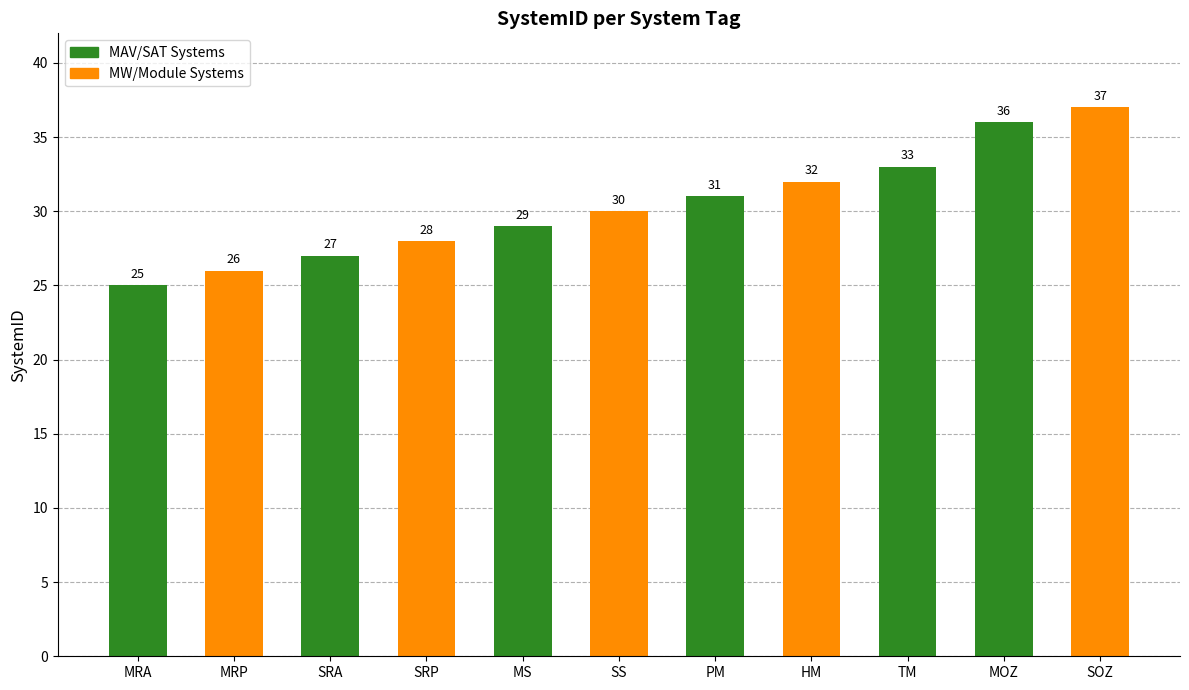

Reading left to right, transcribe all the data shown in this chart.

MRA=25	MRP=26	SRA=27	SRP=28	MS=29	SS=30	PM=31	HM=32	TM=33	MOZ=36	SOZ=37